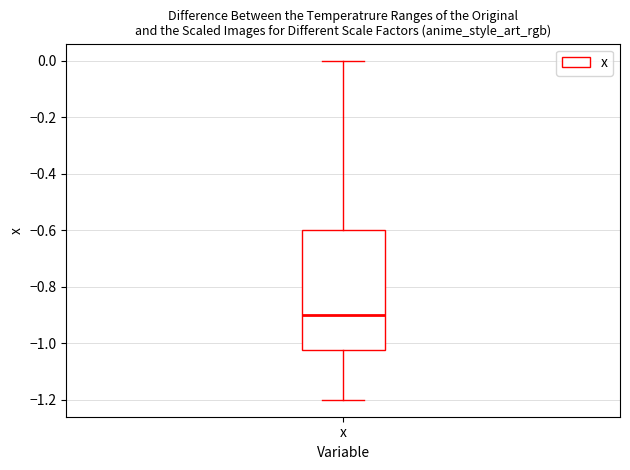

Transcribe this box plot: give where the median line is, the range the box spans, and where the two whiskers end, as read against the y-axis. The values are not printed on the chart, so give them approximately, as read against the axis.

median -0.90, box -1.02 to -0.60, whiskers -1.20 to 0.00